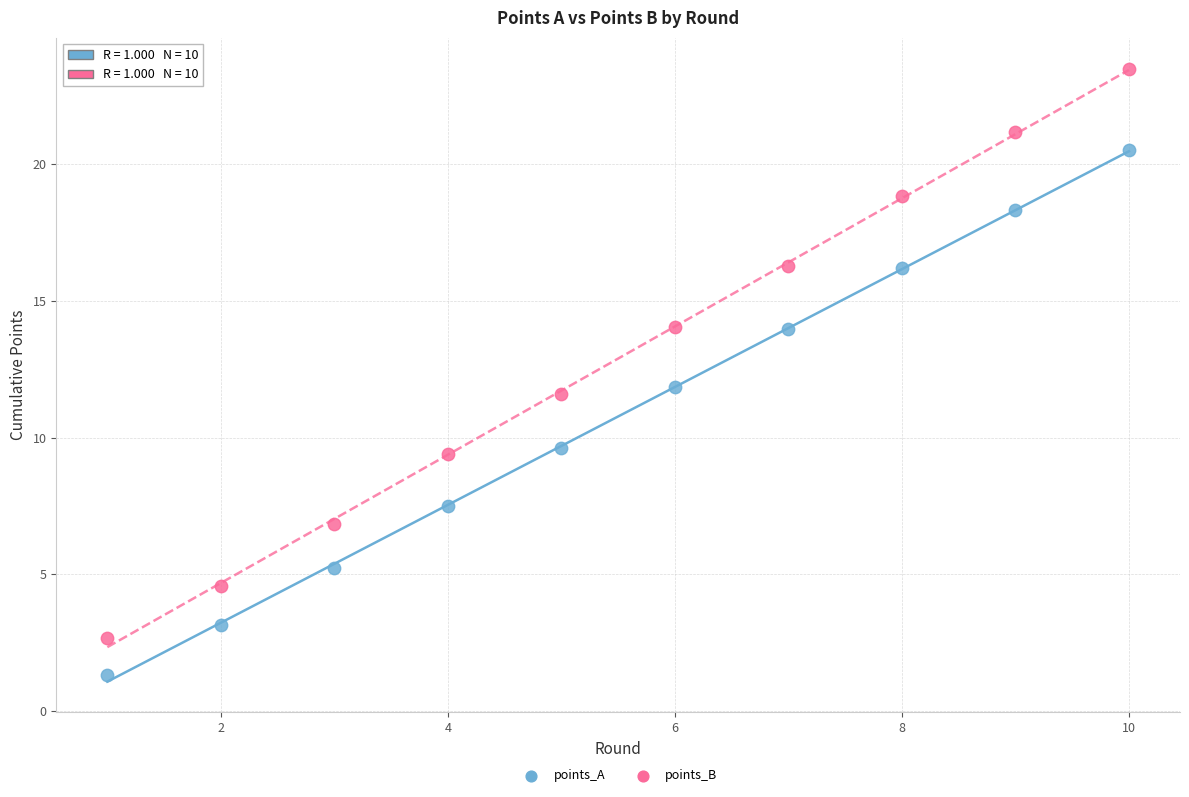

Which series contains the highest Y value?

points_B